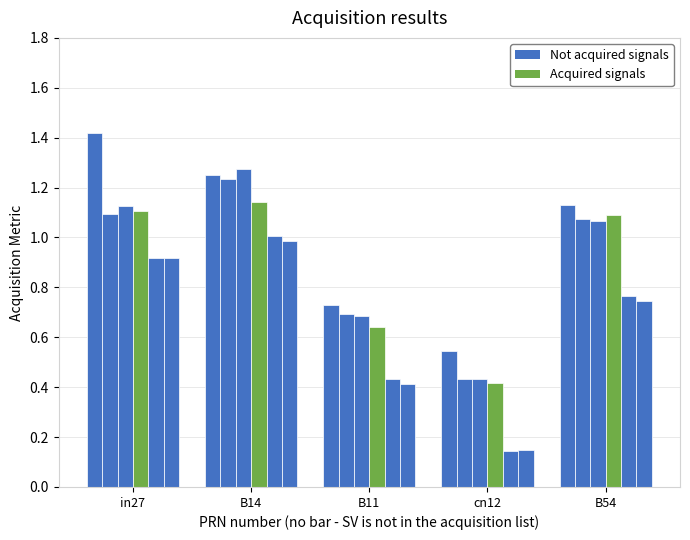

How many series are shown in this chart?

6